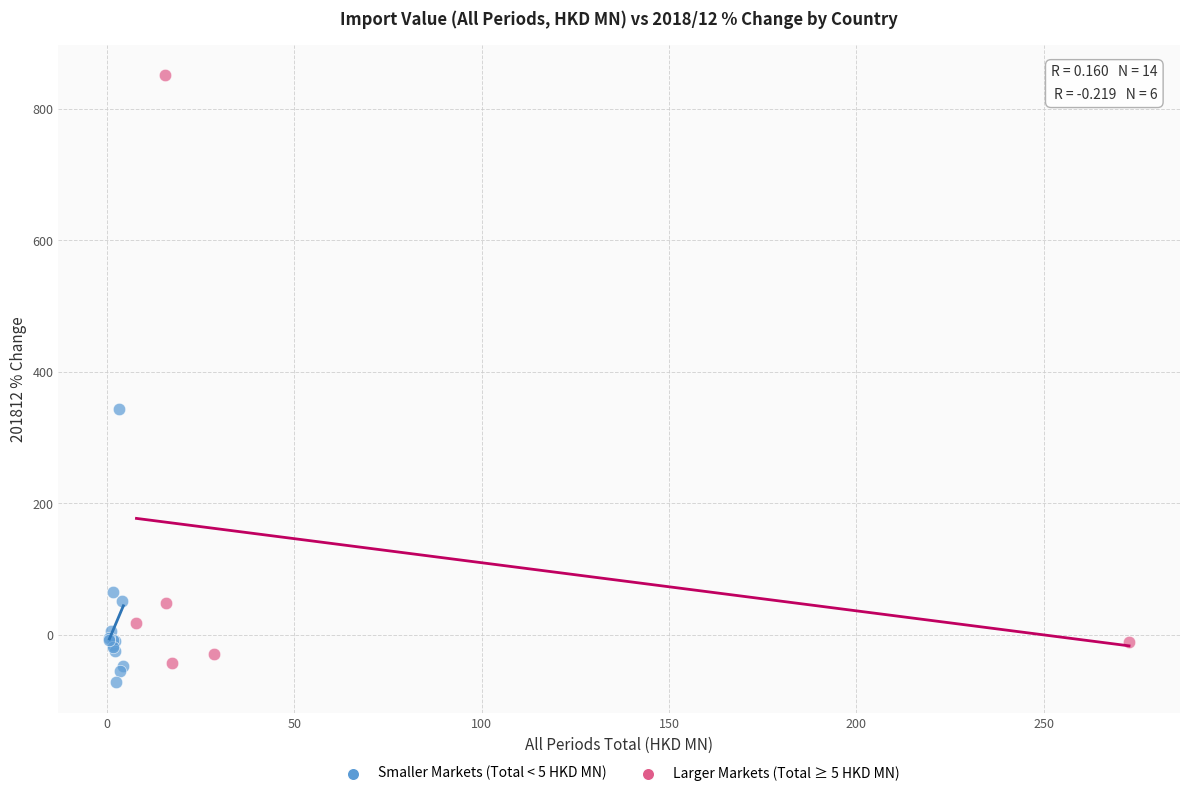

Which series has the widest spread of Y values?

Larger Markets (Total ≥ 5 HKD MN)